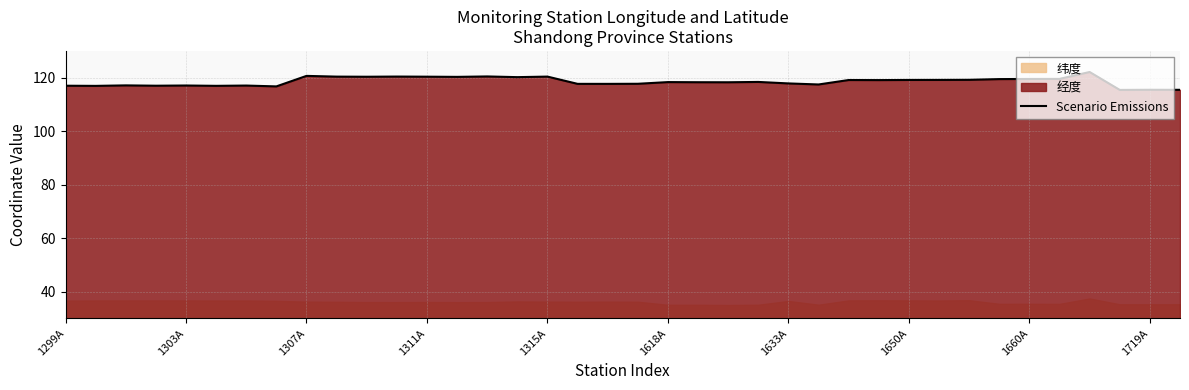

How many data points does each series have?

38